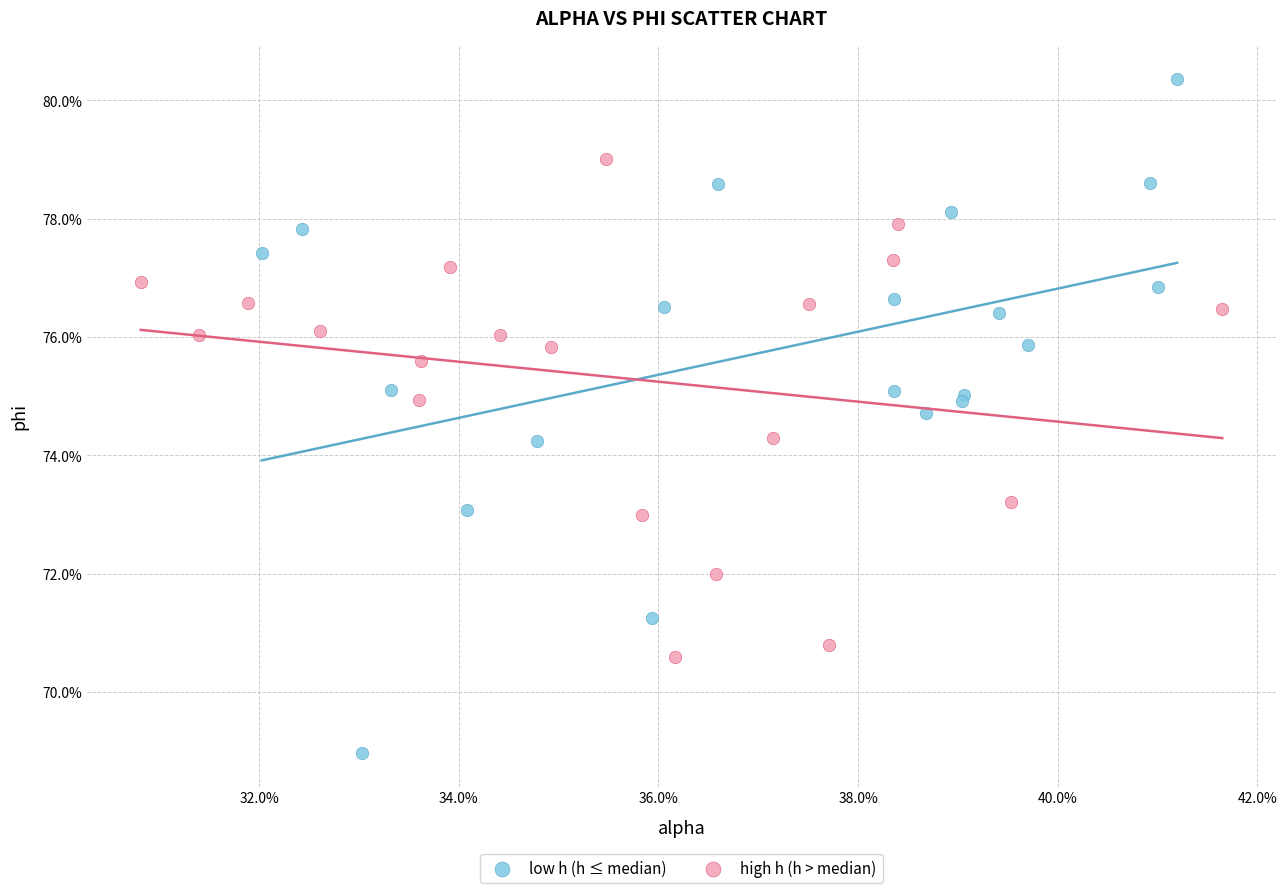

What are all the series names shown in the legend?

low h (h ≤ median), high h (h > median)